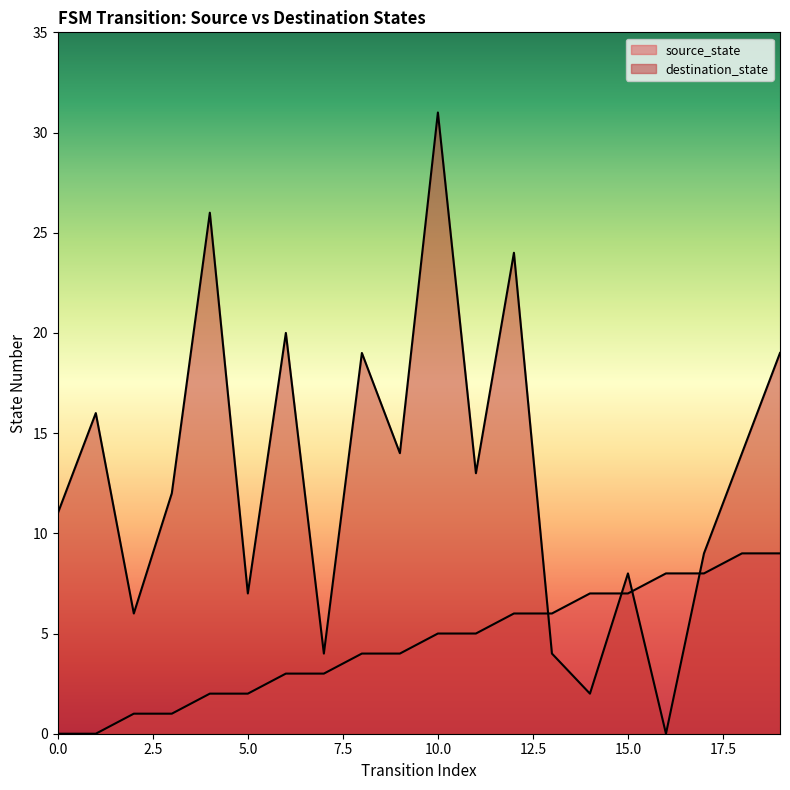

What are all the series names shown in the legend?

source_state, destination_state